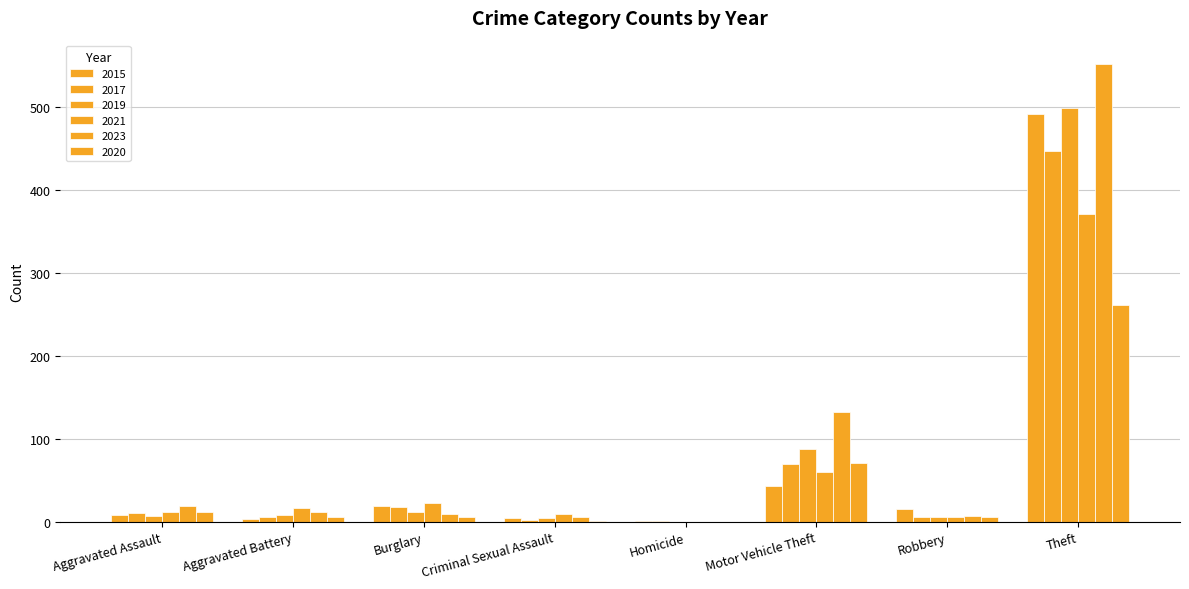

Where does the 2019 series first go above 8?

Burglary